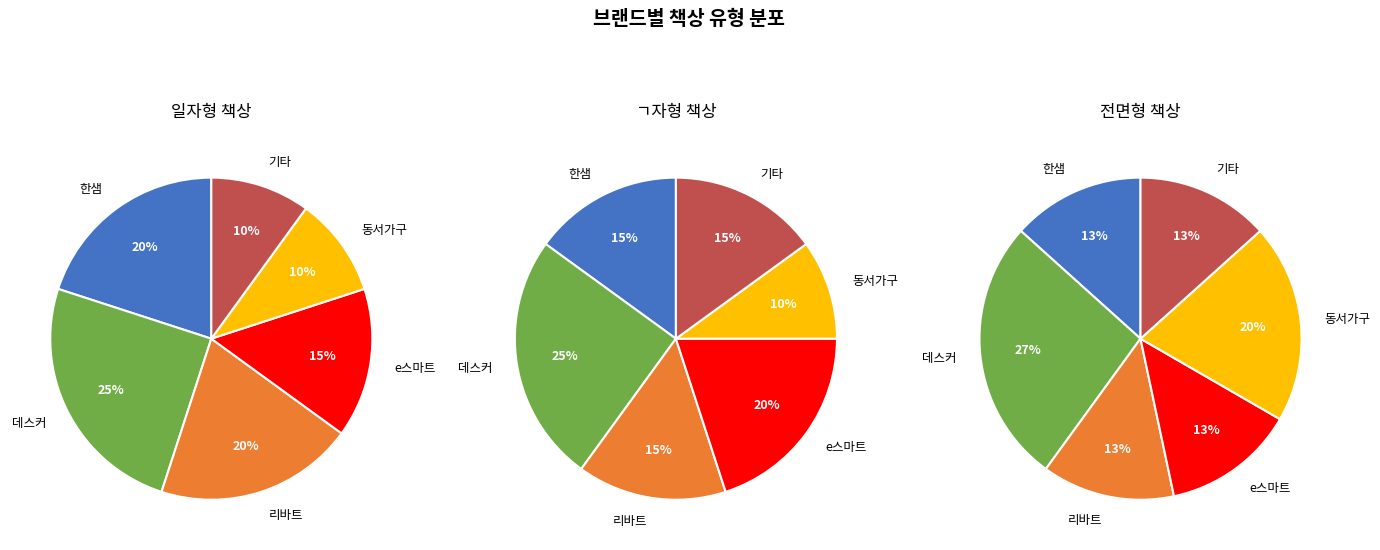

Does any single category account for the majority?

No